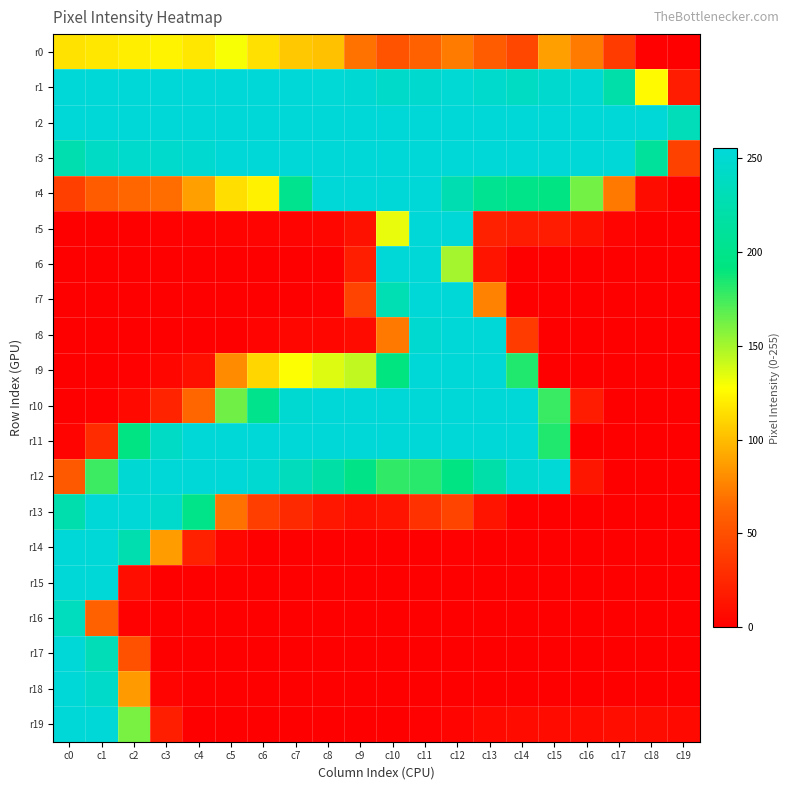

Which series has the widest spread of values?

r4